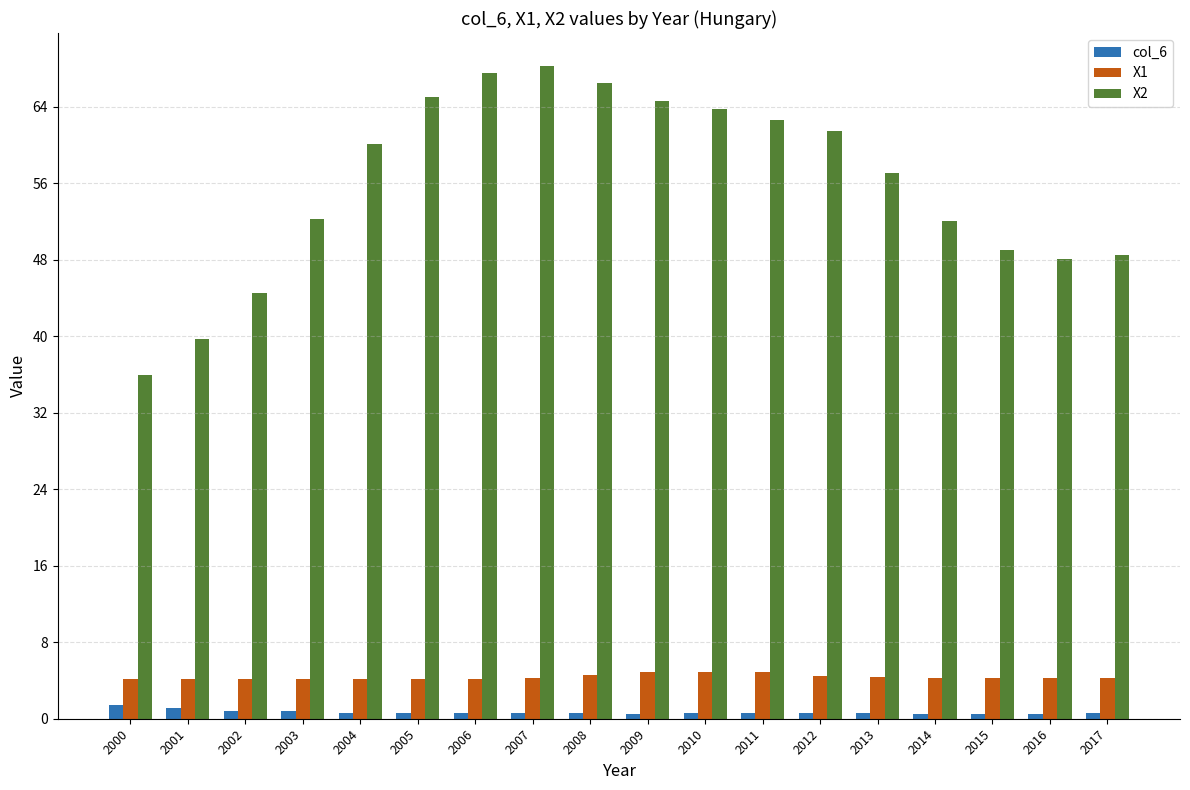

What is the maximum value for X1?

4.9